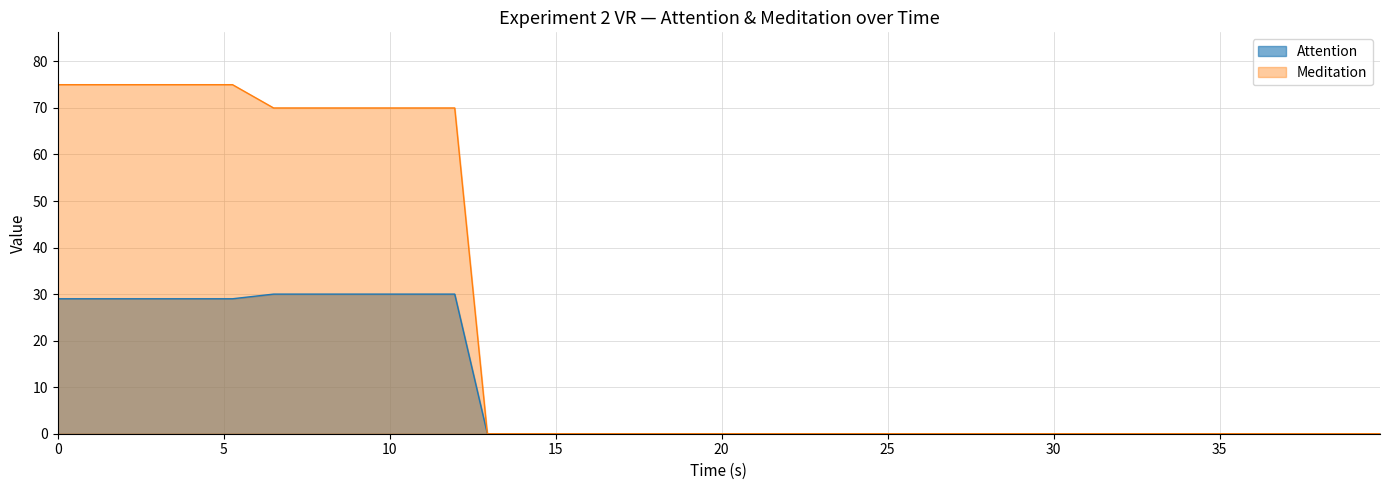

True or false: Attention and Meditation intersect in this chart.

False